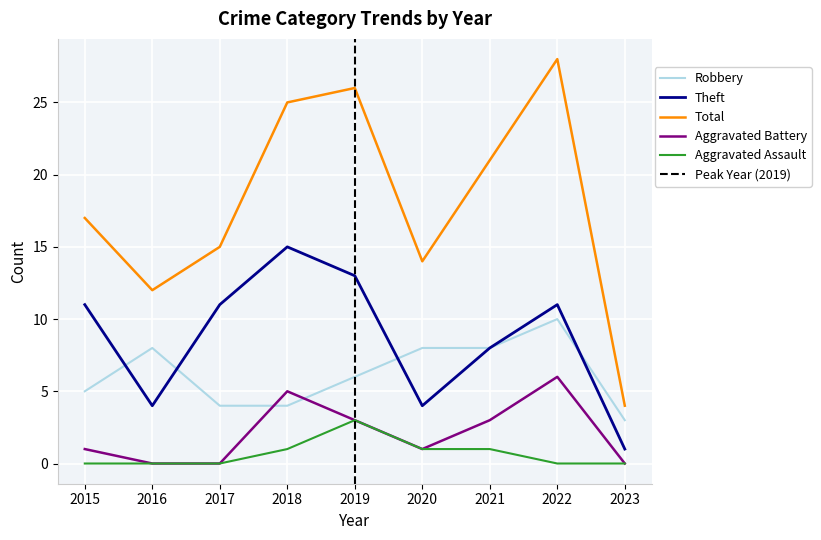

How many distinct data groups are displayed?

5